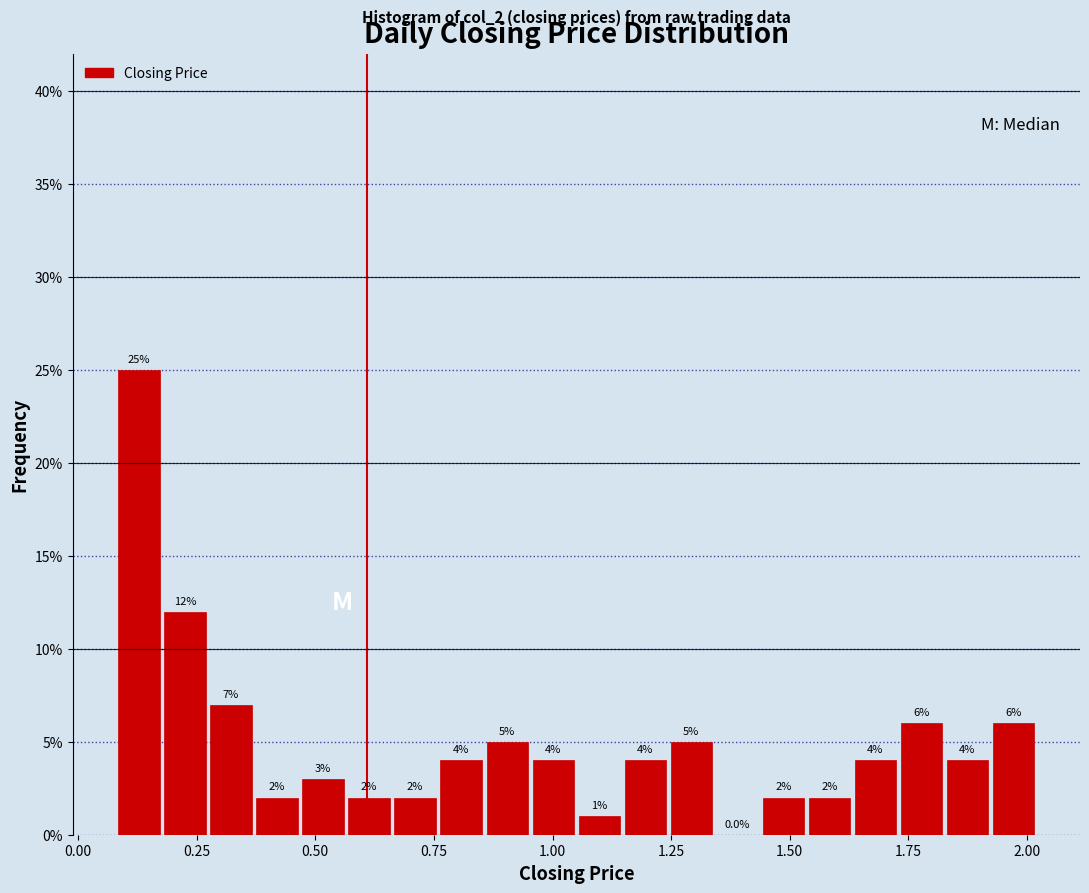

Read against the x-axis, roughly where is the centre of the tallest bar?

0.15